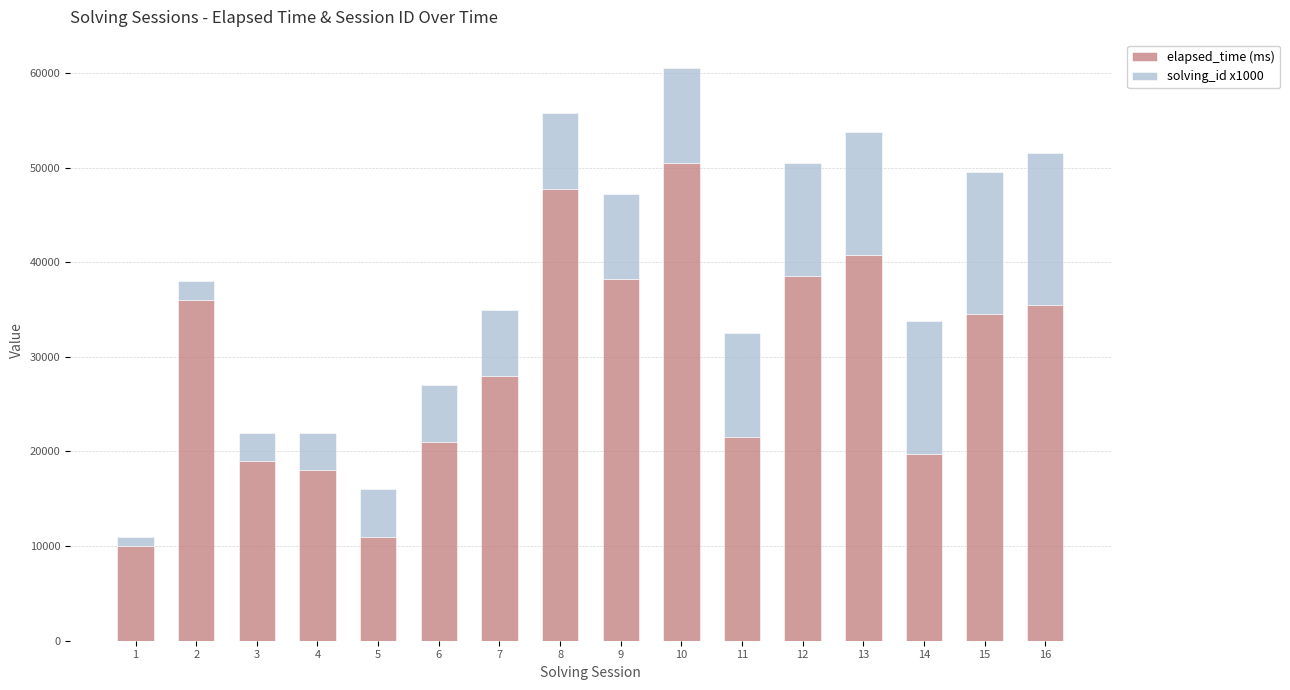

Does the chart contain stacked bars?

Yes